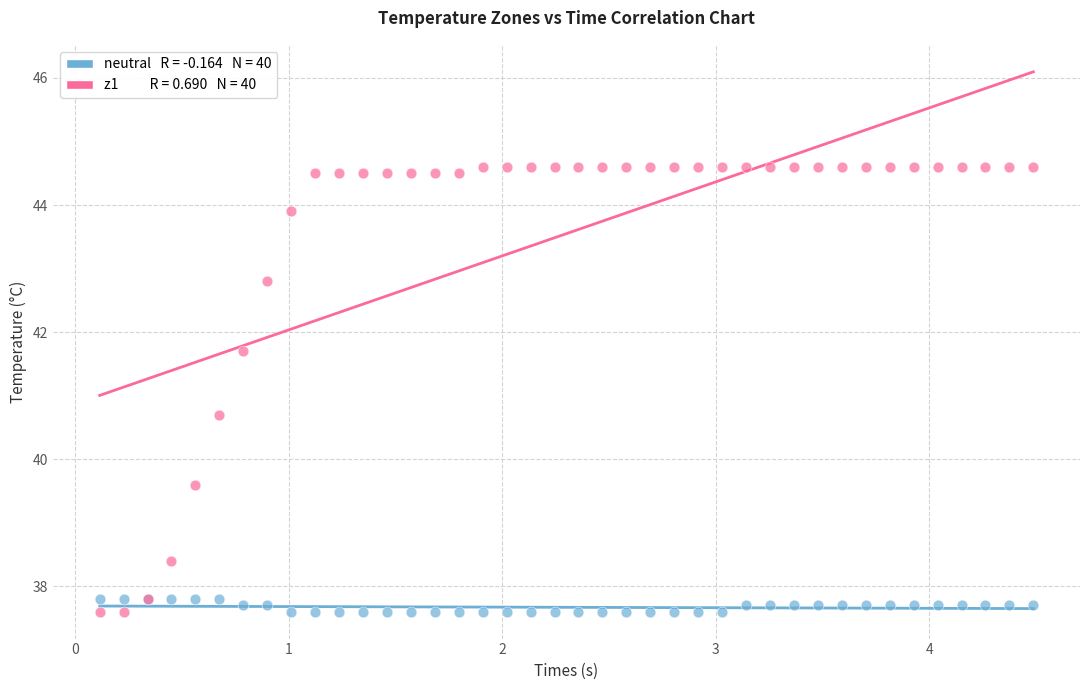

Across all series, what Y value is closest to 41?

40.7